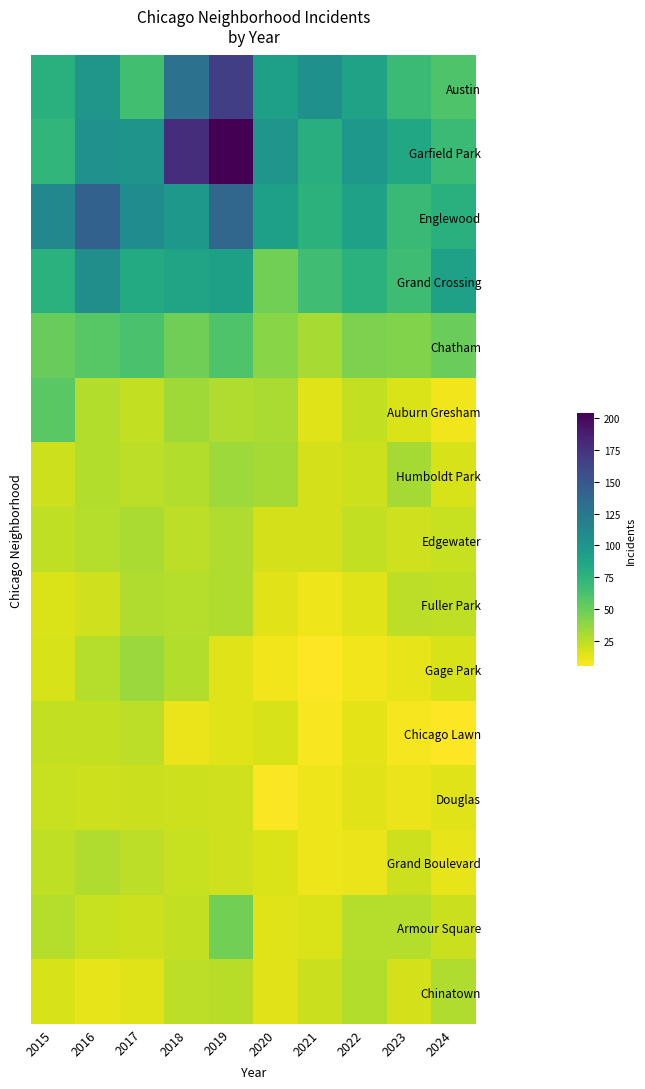

What is the smallest value displayed?

5